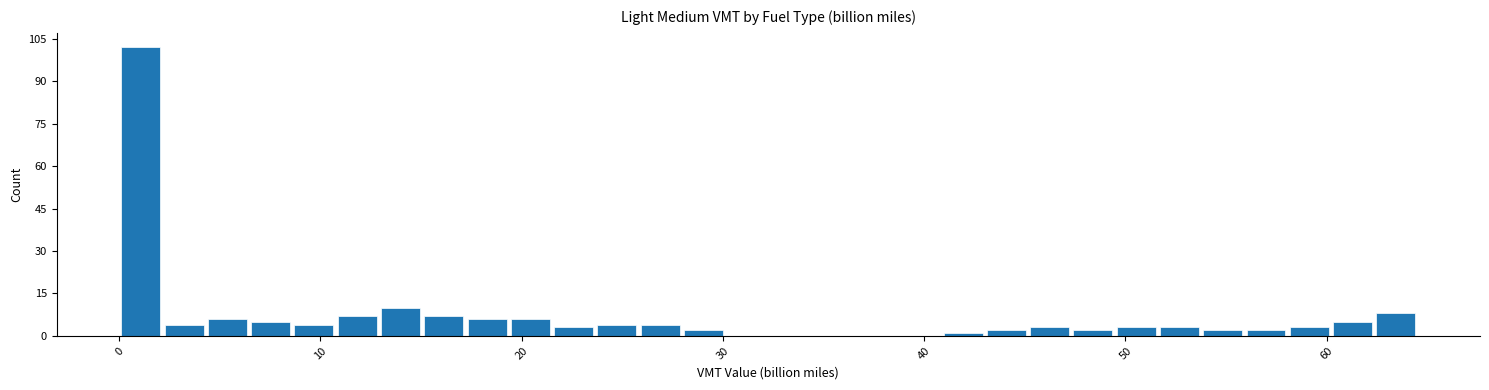

Read against the x-axis, roughly where is the centre of the tallest bar?

1